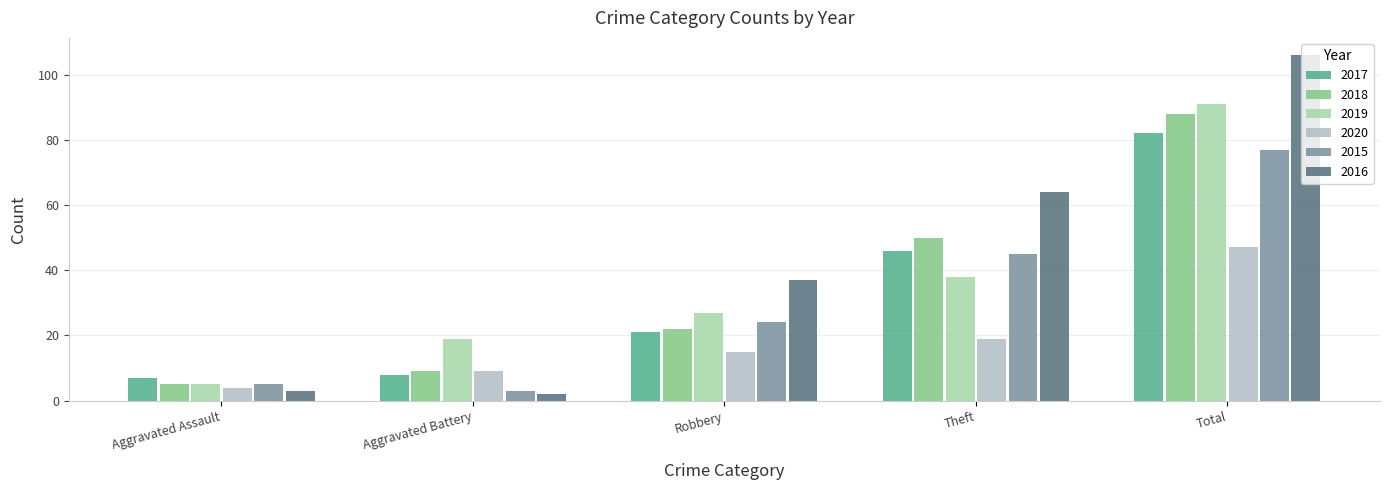

What is the highest value of the 2017 series?

82